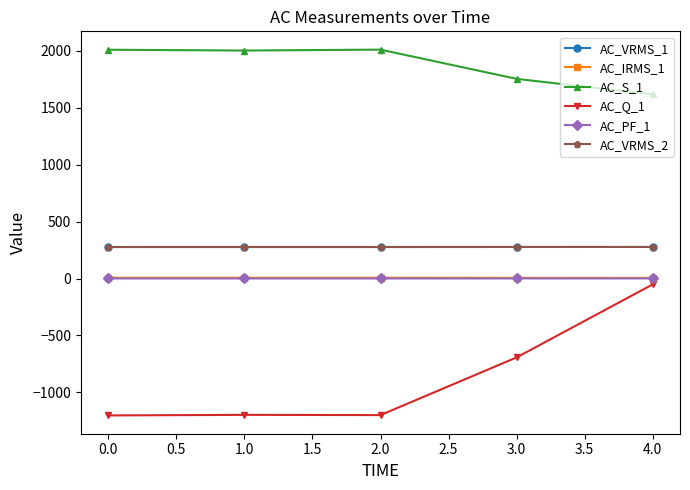

What is the total value across all series at 1.0?

1368.5